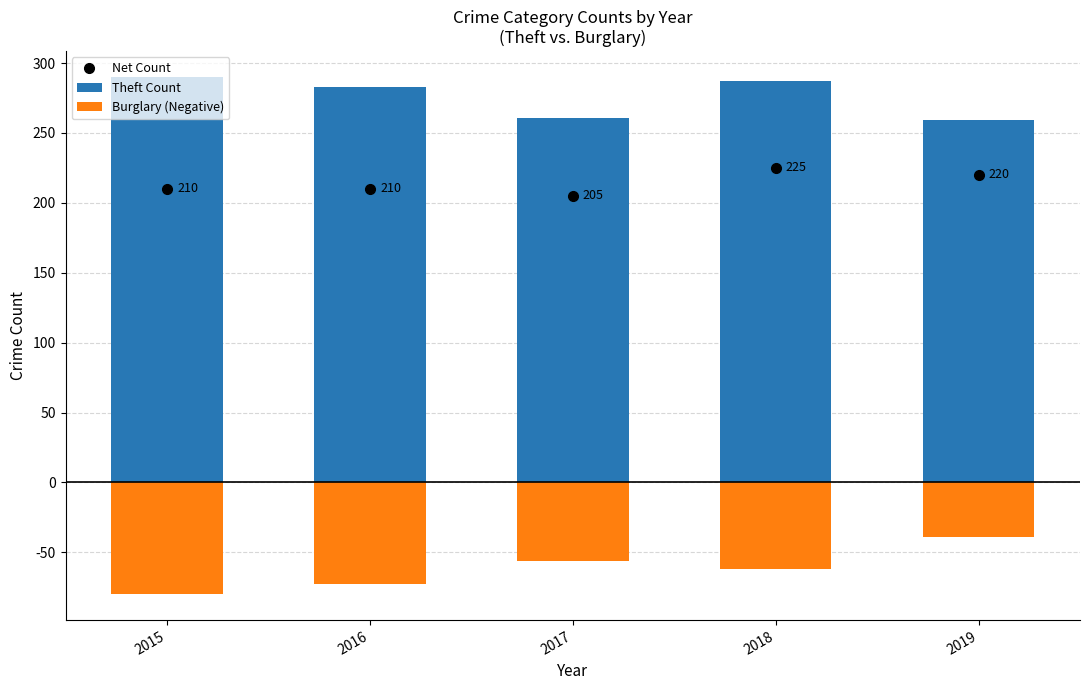

The value of Burglary (Negative) at 2017 is -56. True or false?

True